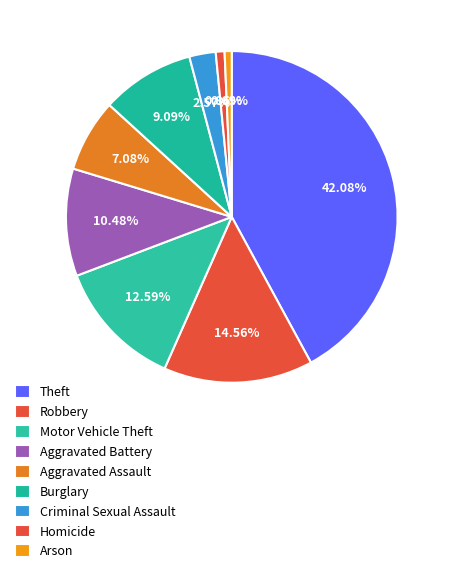

Rank the categories by value from highest to lowest.

Theft, Robbery, Motor Vehicle Theft, Aggravated Battery, Burglary, Aggravated Assault, Criminal Sexual Assault, Homicide, Arson